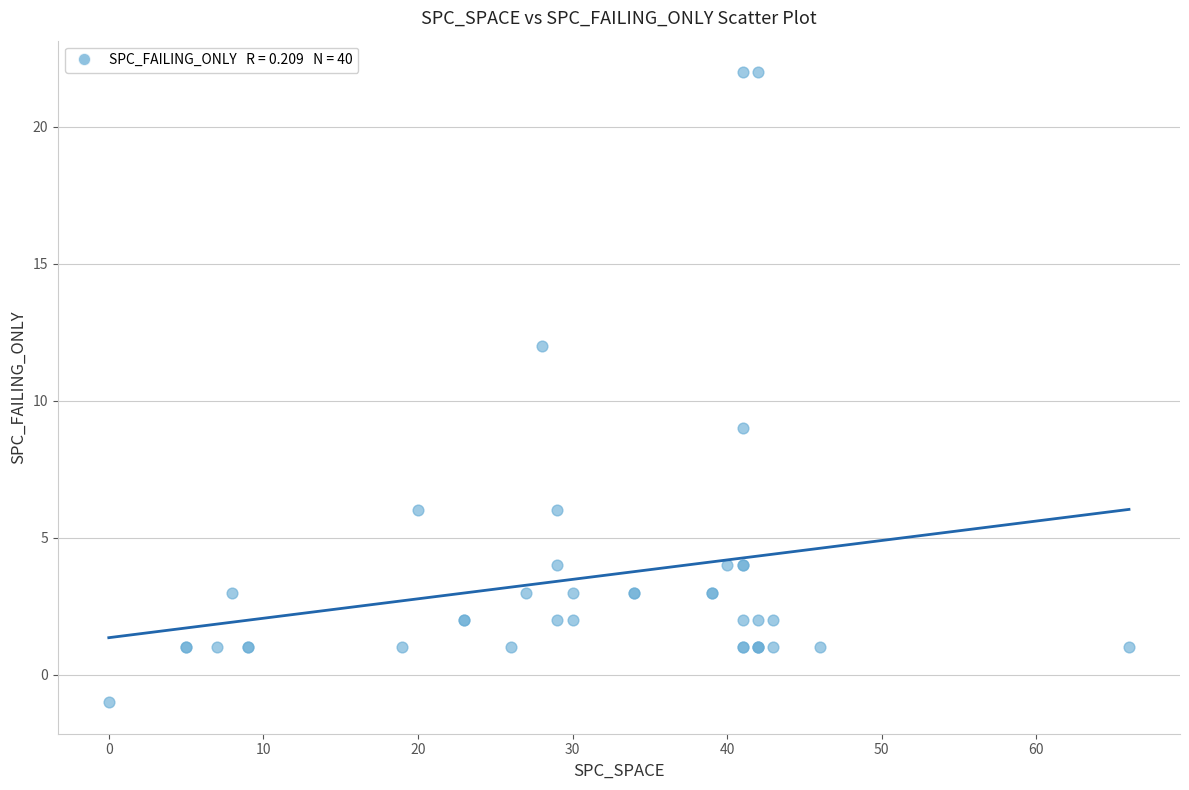

What Y value in the scatter plot is closest to 10?

9